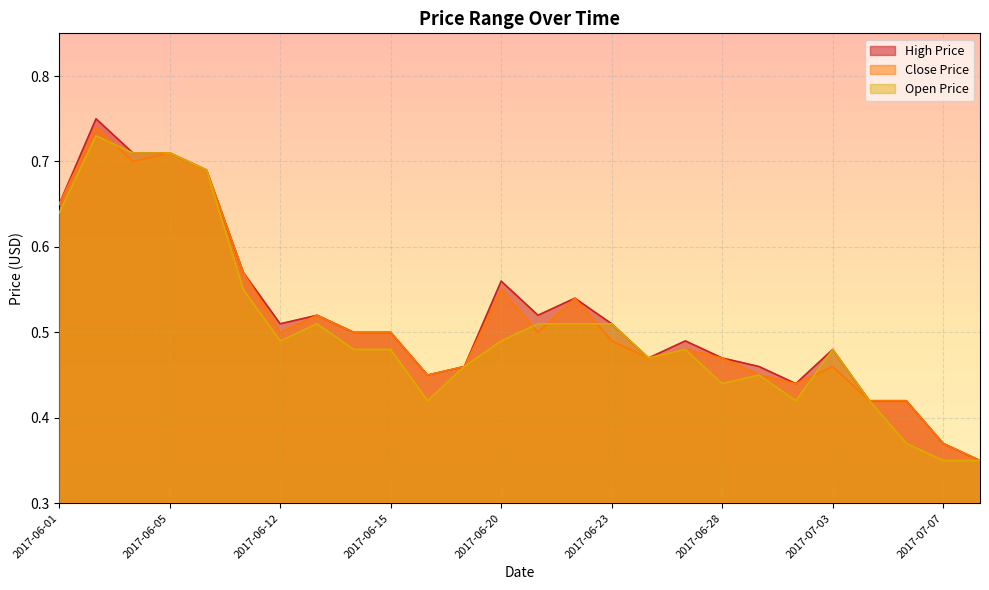

Rank the series at 2017-06-09 from lowest to highest value.

OP, CP, HP